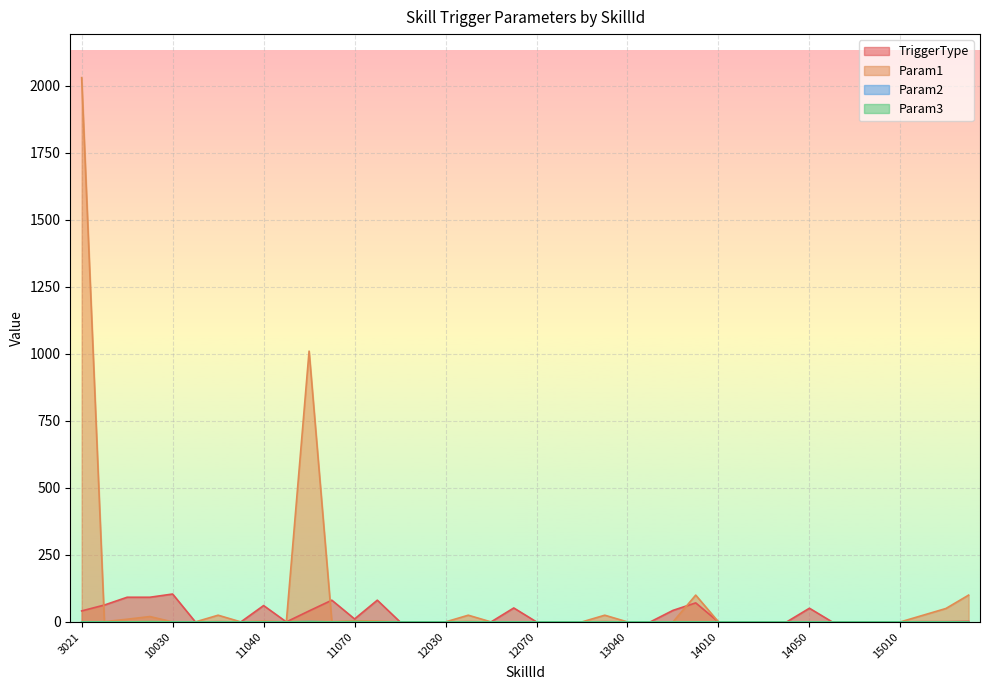

At how many categories does at least one series exceed 976?

2